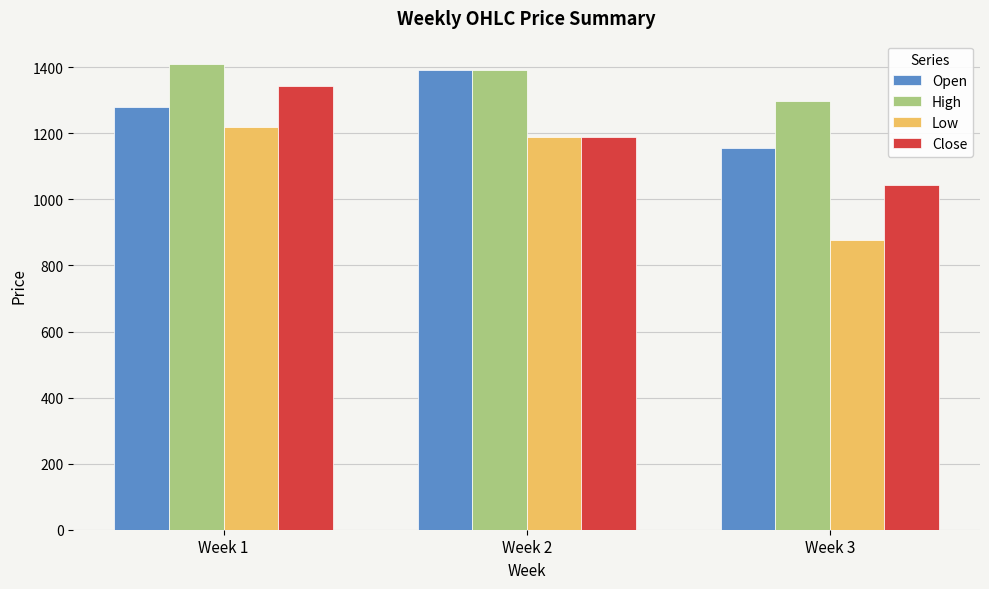

At which category does the chart reach its minimum across all series?

Week 3